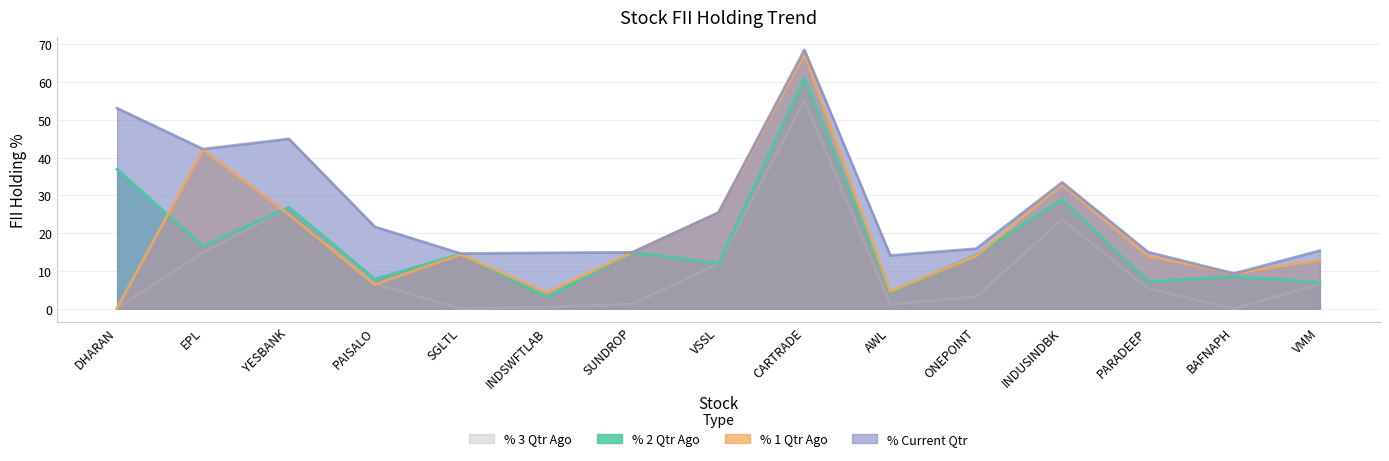

What is the label of the 10th point from the left?

AWL